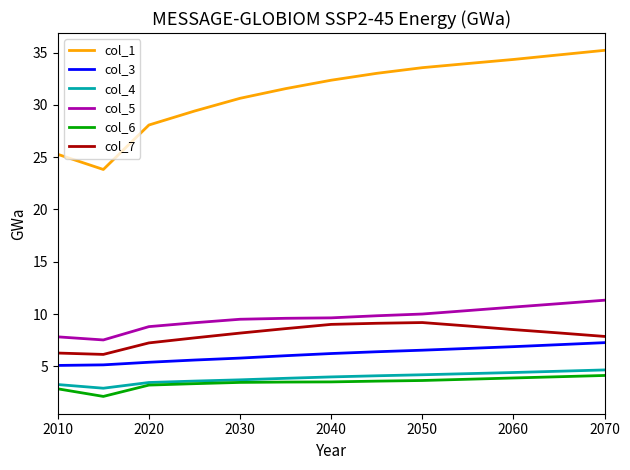

Which series has the largest total across all categories?

col_1